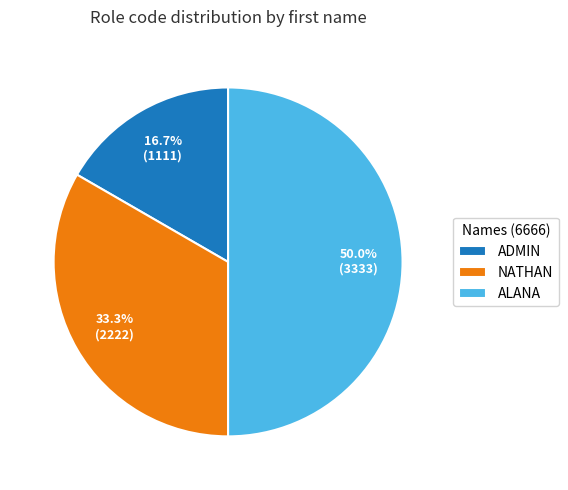

To the nearest percent, what portion does ADMIN represent?

17%